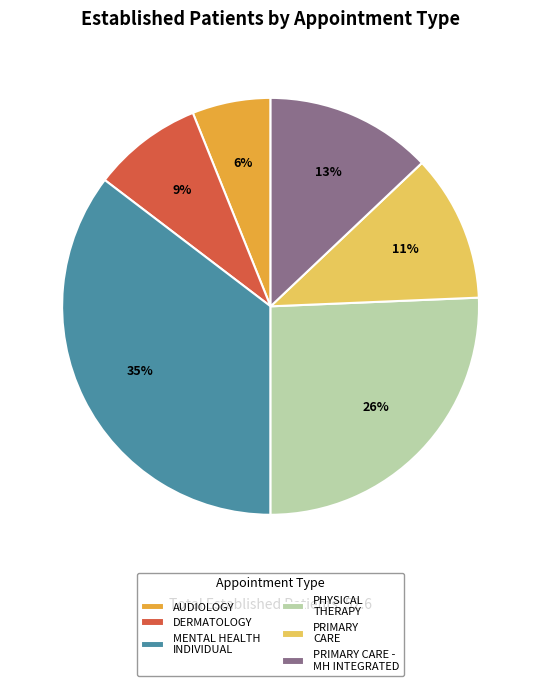

What percentage is the MENTAL HEALTH INDIVIDUAL slice, to the nearest percent?

35%